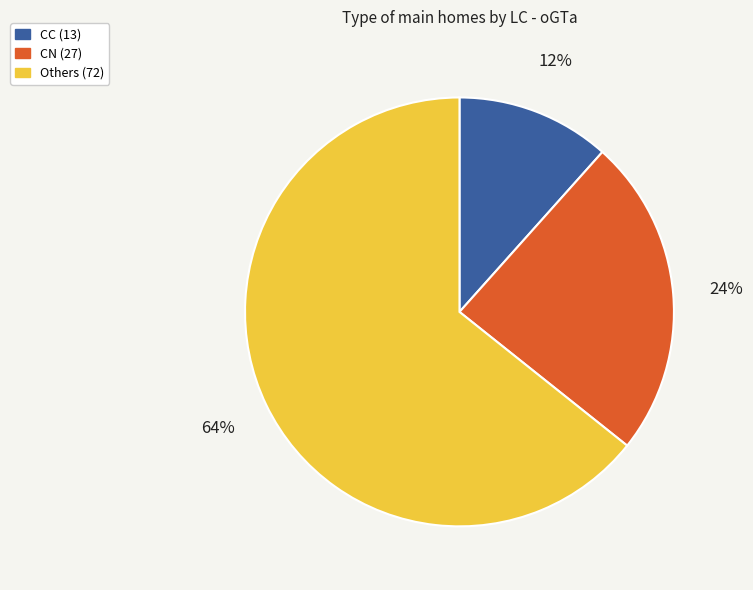

Is there any slice that represents more than half of the pie?

Yes